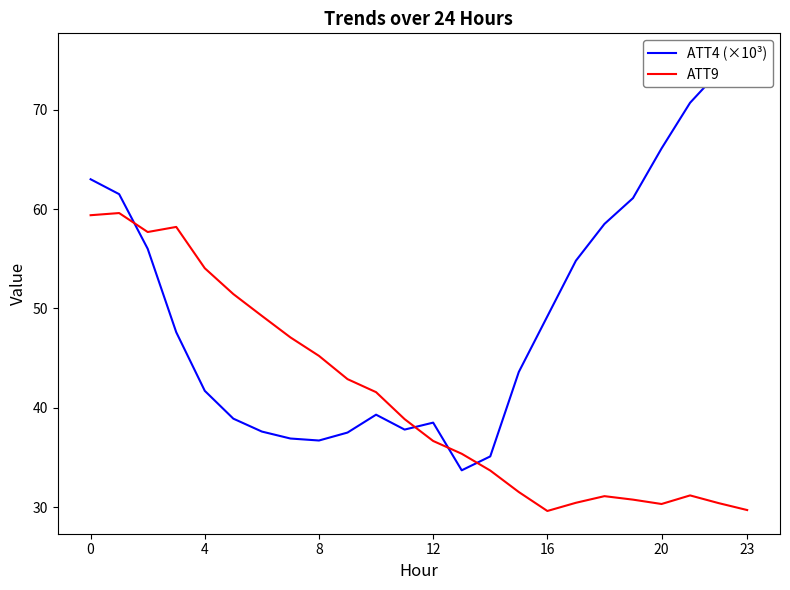

At how many categories does at least one series exceed 29?

24